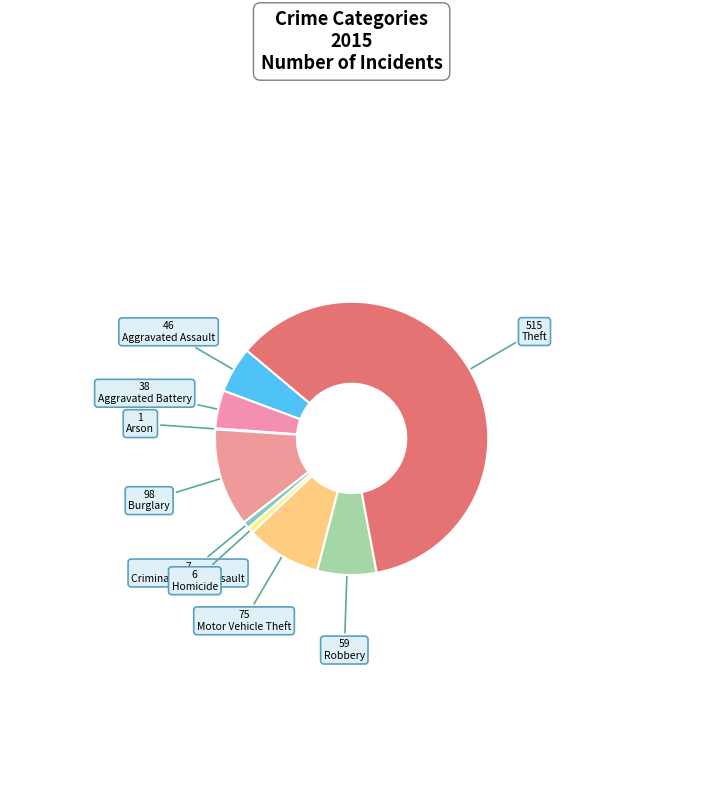

To the nearest percent, what is the difference between the Criminal Sexual Assault and Robbery slice percentages?

6%